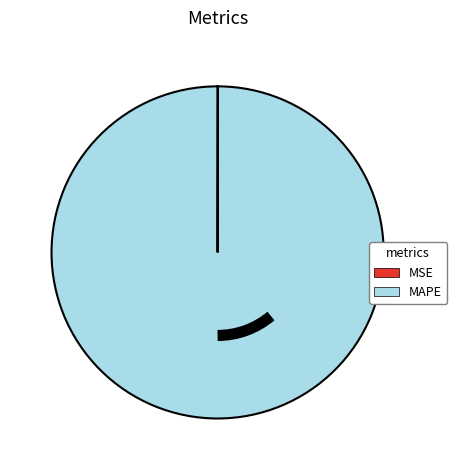

What is the largest slice in the pie chart?

MAPE